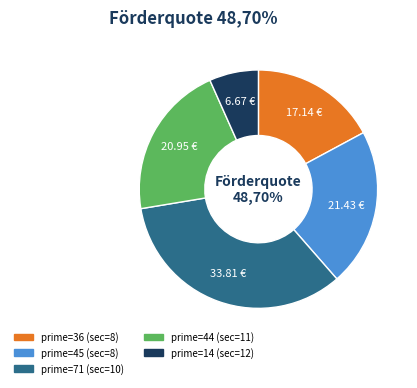

What is the change in value from 8 to 11?

+8